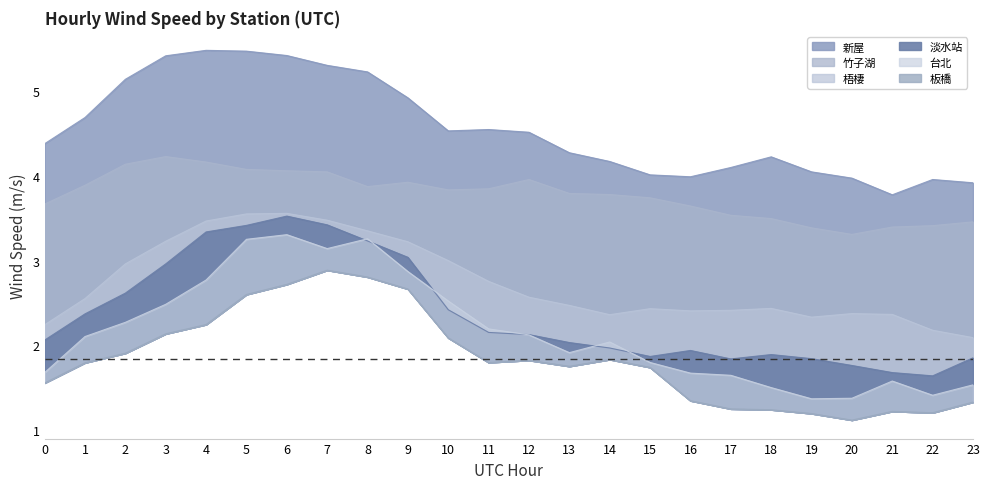

What are all the series names shown in the legend?

淡水站, 竹子湖, 台北, 新屋, 板橋, 梧棲